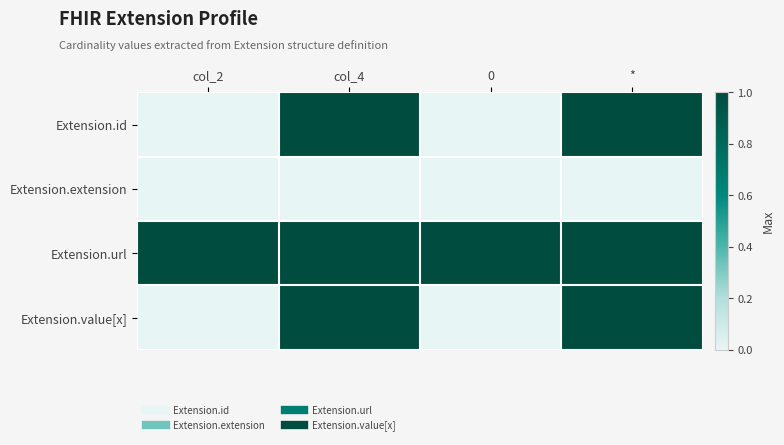

Rank the series at * from lowest to highest value.

Extension.extension, Extension.id, Extension.url, Extension.value[x]